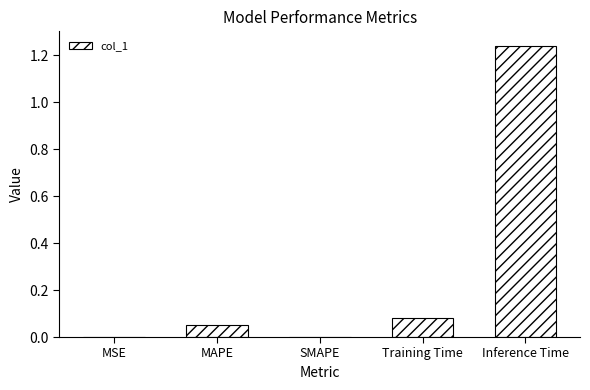

The value at MAPE is 0.0. True or false?

False